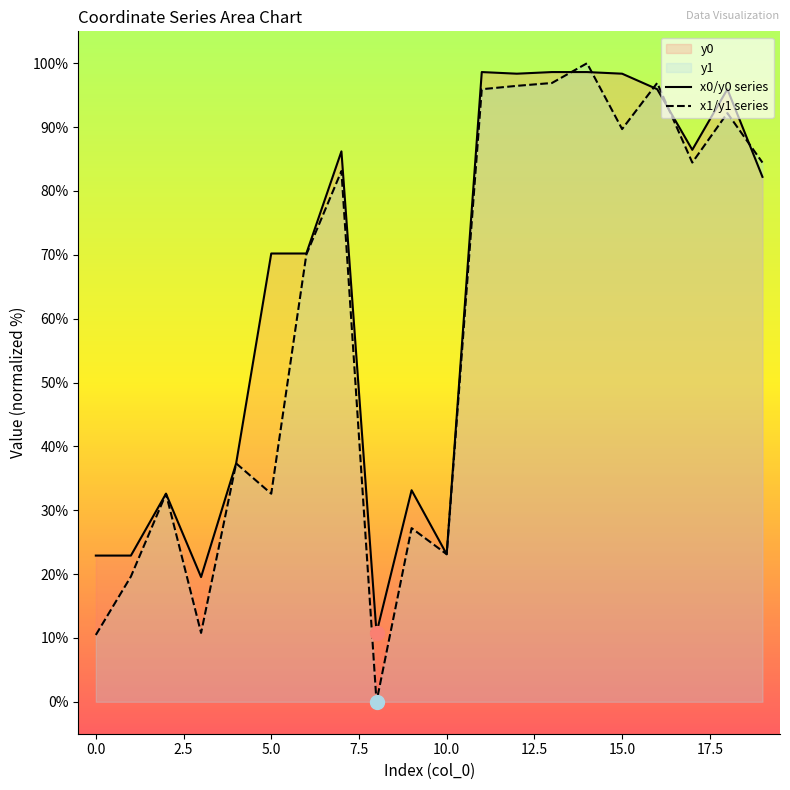

How many intersections are there between x1/y1 series and x0/y0 series?

5